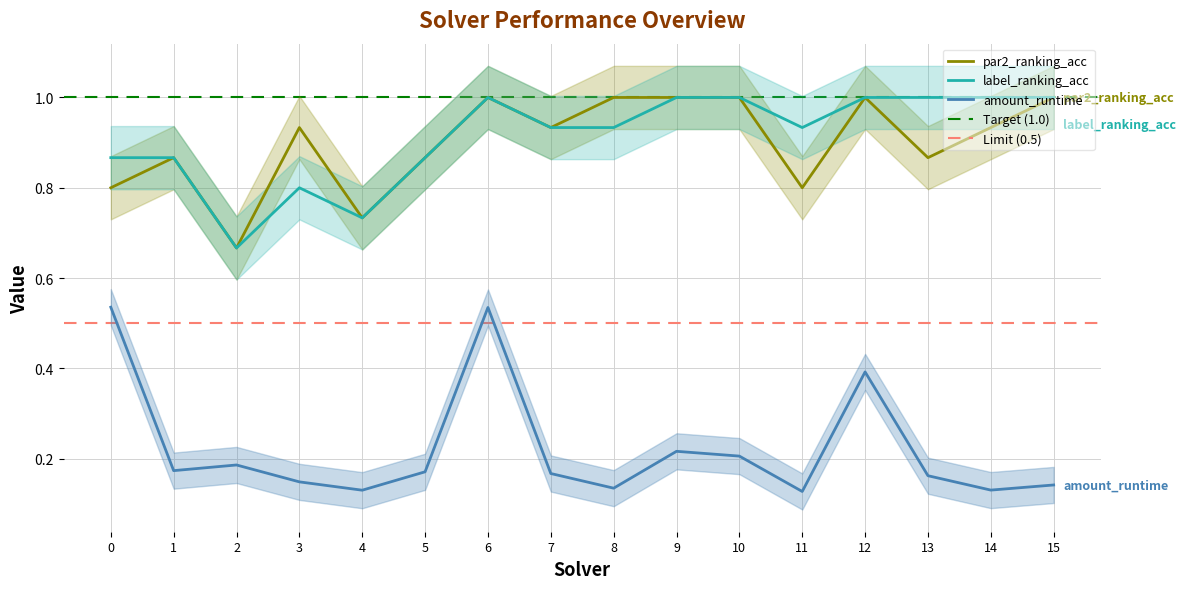

Which category has the lowest value in the par2_ranking_acc series?

2